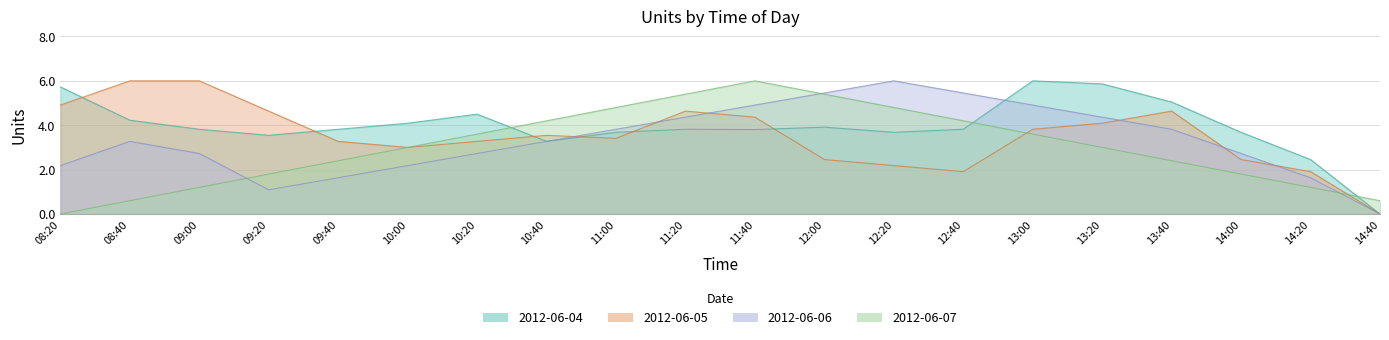

Is it true that 2012-06-06 equals 3.5 at 10:00?

False